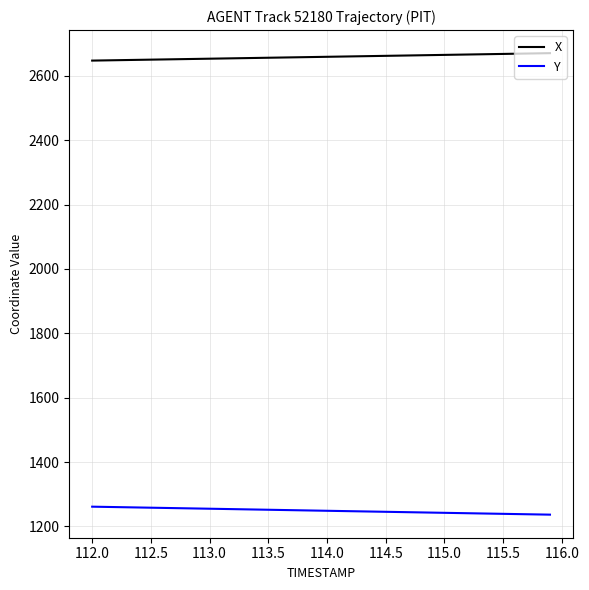

What are all the series names shown in the legend?

X, Y